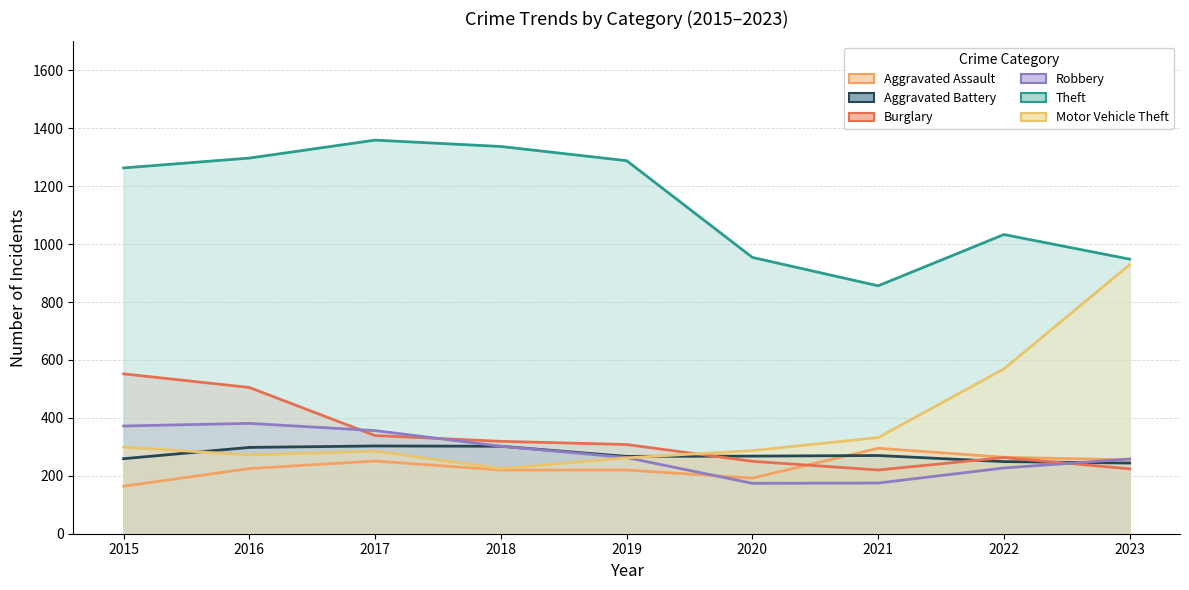

Which has a higher value, 2018 or 2022?

2022